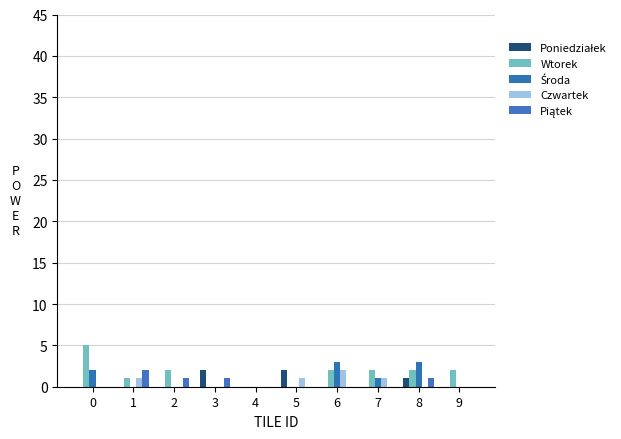

At which label does Wtorek reach its minimum?

3